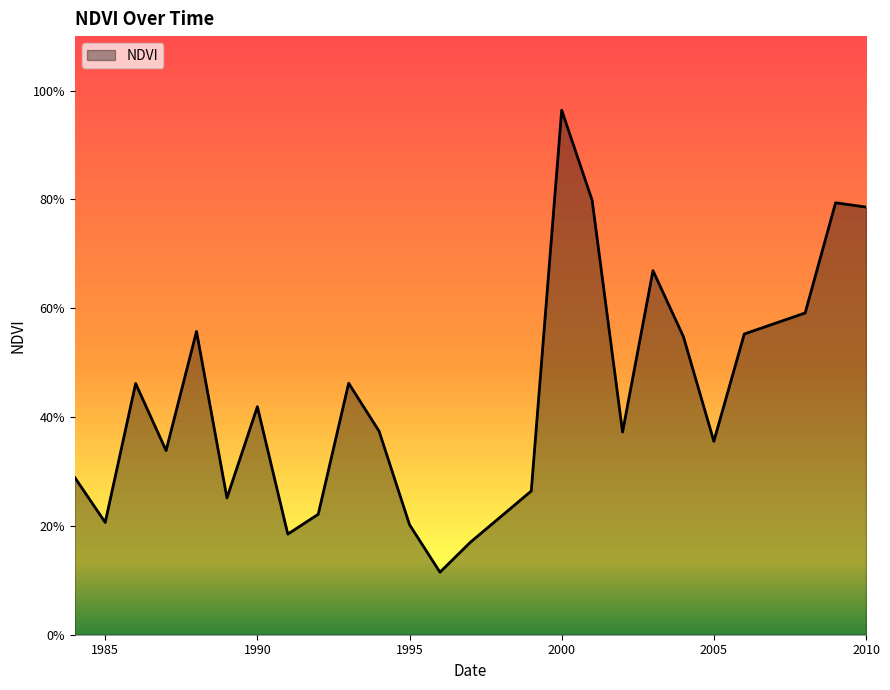

Reading left to right, what are all the values shown in this chart?

0.3	0.2	0.5	0.3	0.6	0.3	0.4	0.2	0.2	0.5	0.4	0.2	0.1	0.2	0.3	1.0	0.8	0.4	0.7	0.5	0.4	0.6	0.6	0.8	0.8